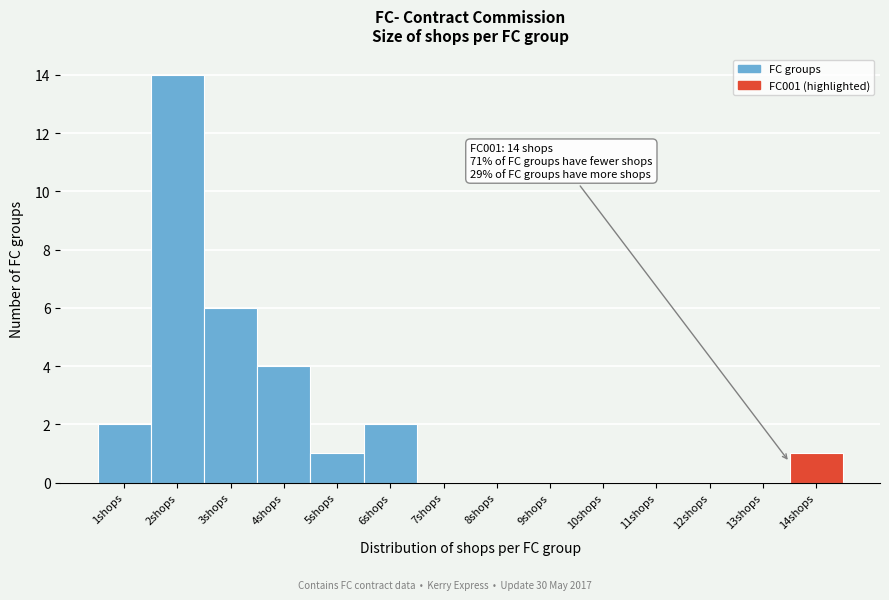

Reading left to right, what are all the values shown in this chart?

1shops=2	2shops=14	3shops=6	4shops=4	5shops=1	6shops=2	7shops=0	8shops=0	9shops=0	10shops=0	11shops=0	12shops=0	13shops=0	14shops=1